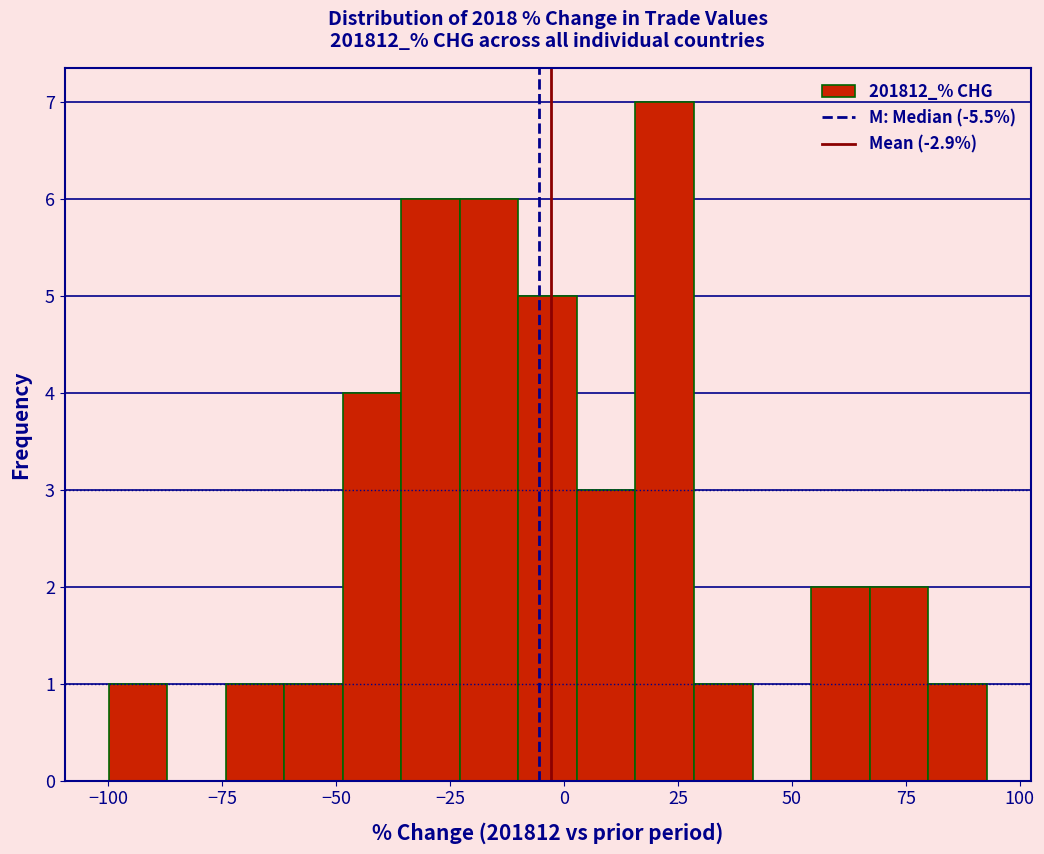

Around what value on the x-axis is the tallest bar? Give the approximate position of its centre, as read against the axis.

20